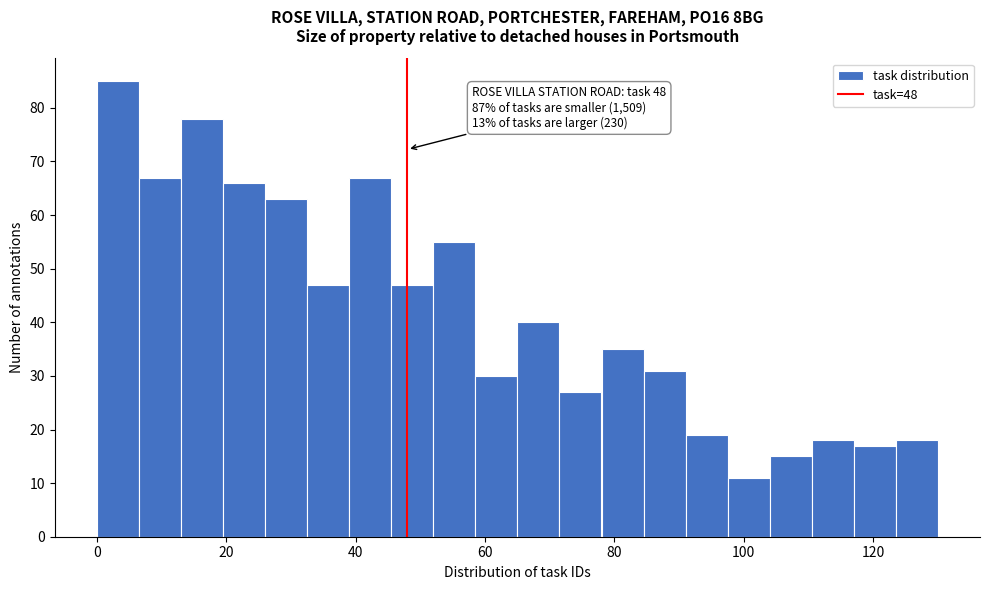

Read against the x-axis, roughly where is the centre of the tallest bar?

4